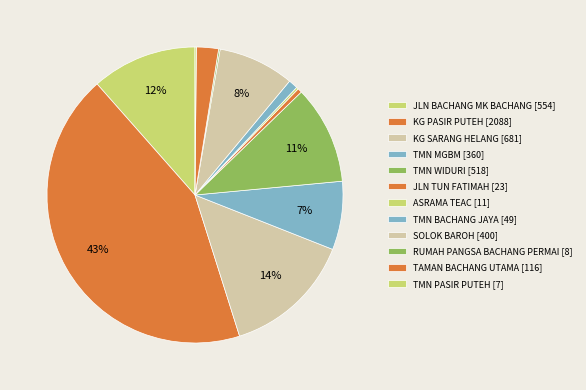

To the nearest percent, what is the difference between the SOLOK BAROH and TMN WIDURI slice percentages?

2%